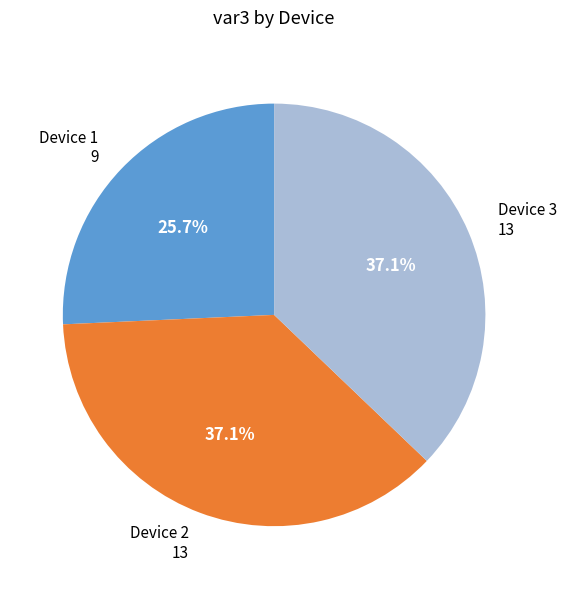

Is there any slice that represents more than half of the pie?

No